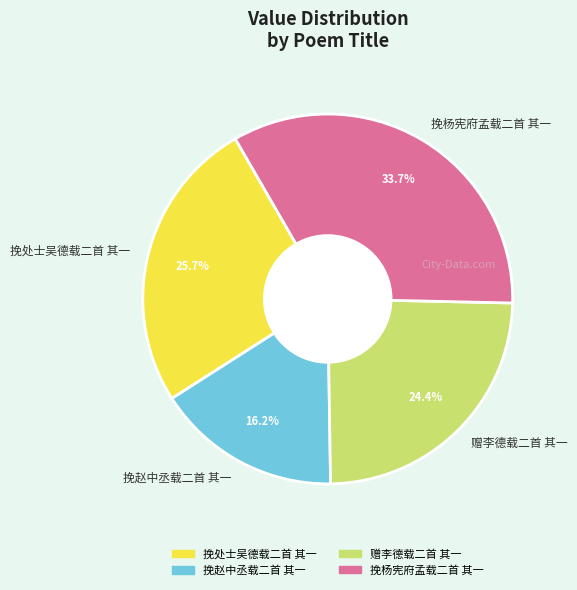

To the nearest percent, what percentage of the pie is 挽杨宪府孟载二首 其一?

34%